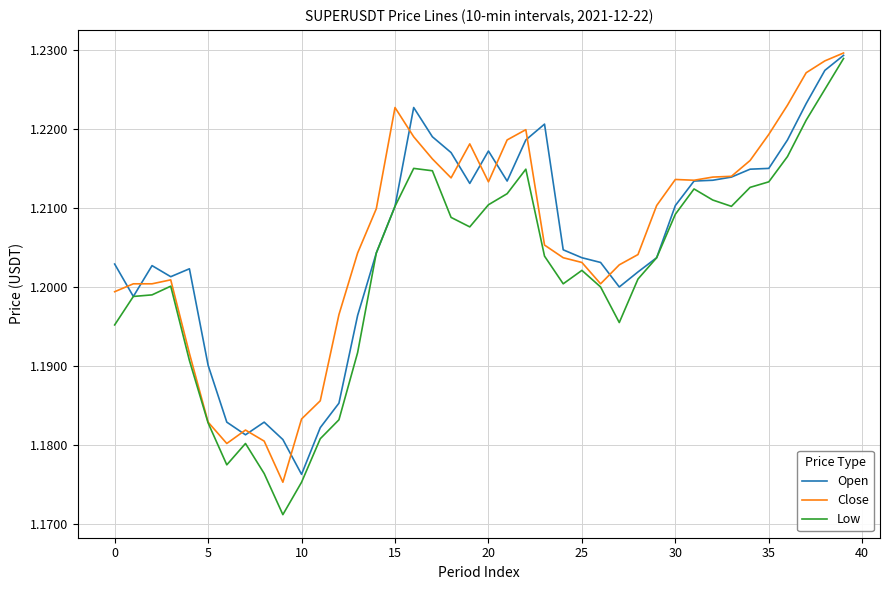

Which series has the widest spread of values?

Low